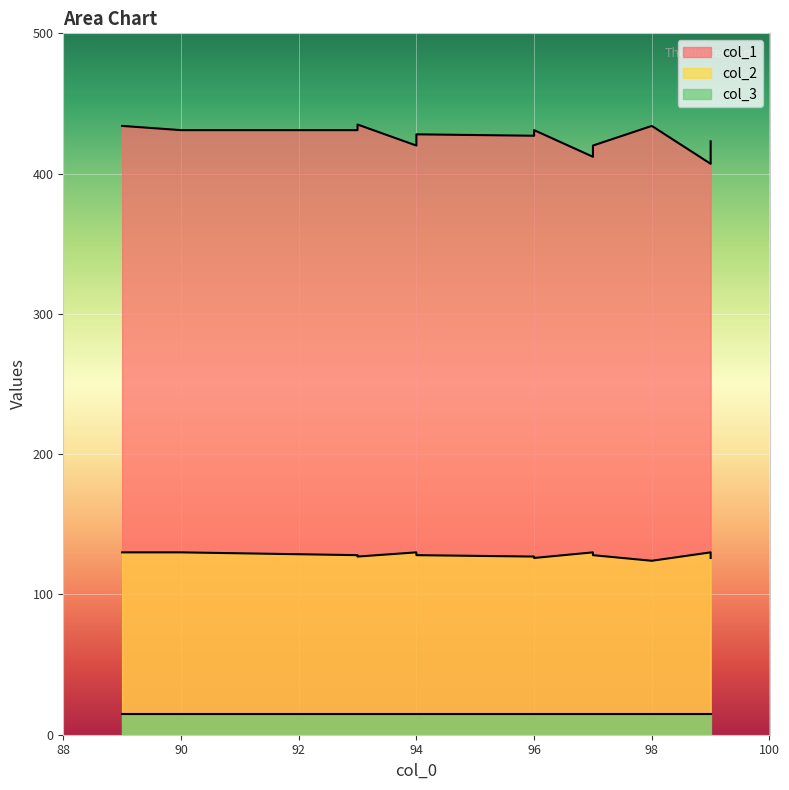

At which label does col_2 first exceed 128?

89